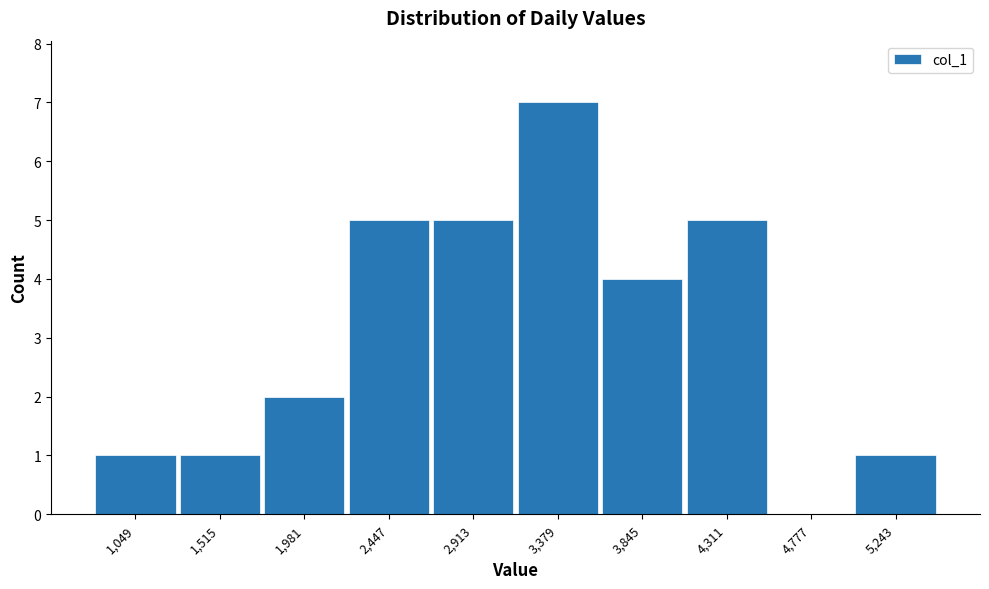

Reading right to left, extract all data points from this chart.

5,243=1	4,777=0	4,311=5	3,845=4	3,379=7	2,913=5	2,447=5	1,981=2	1,515=1	1,049=1